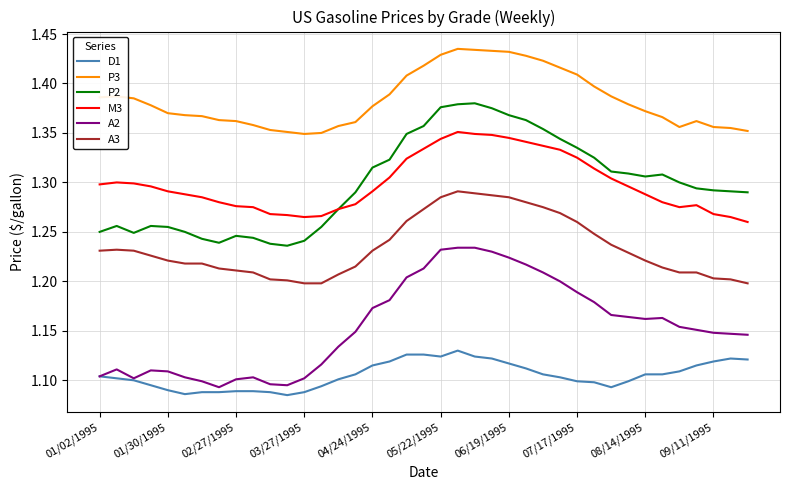

Rank the series by their maximum value, from highest to lowest.

P3, P2, M3, A3, A2, D1